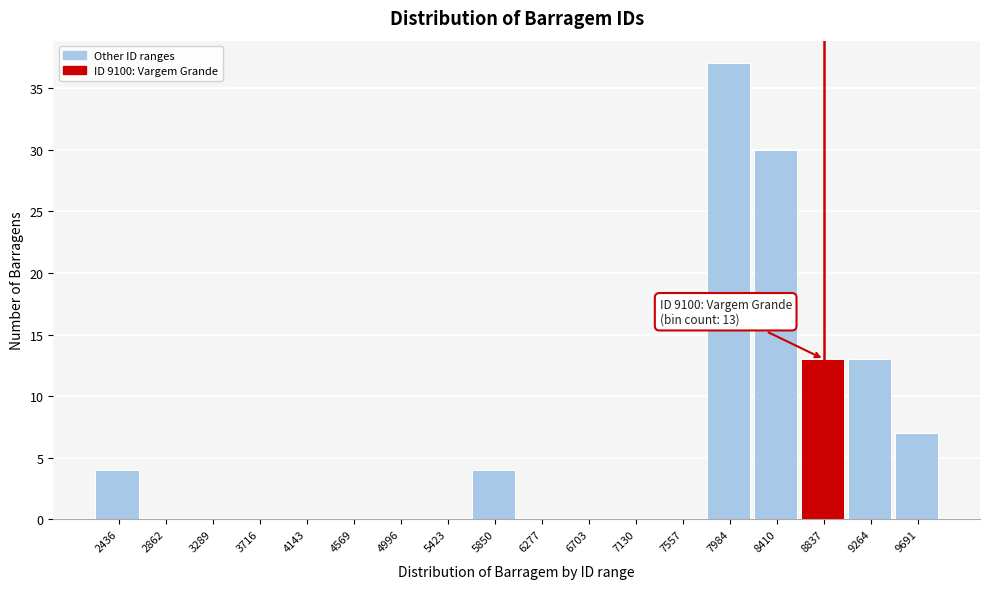

Reading left to right, extract all data points from this chart.

2436=4	2862=0	3289=0	3716=0	4143=0	4569=0	4996=0	5423=0	5850=4	6277=0	6703=0	7130=0	7557=0	7984=37	8410=30	8837=13	9264=13	9691=7